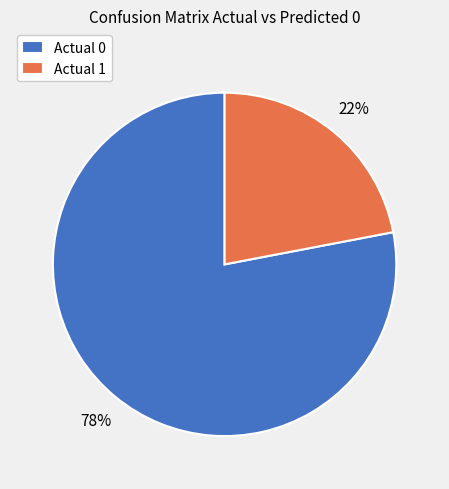

To the nearest percent, what is the difference between the largest and smallest slice percentages?

56%